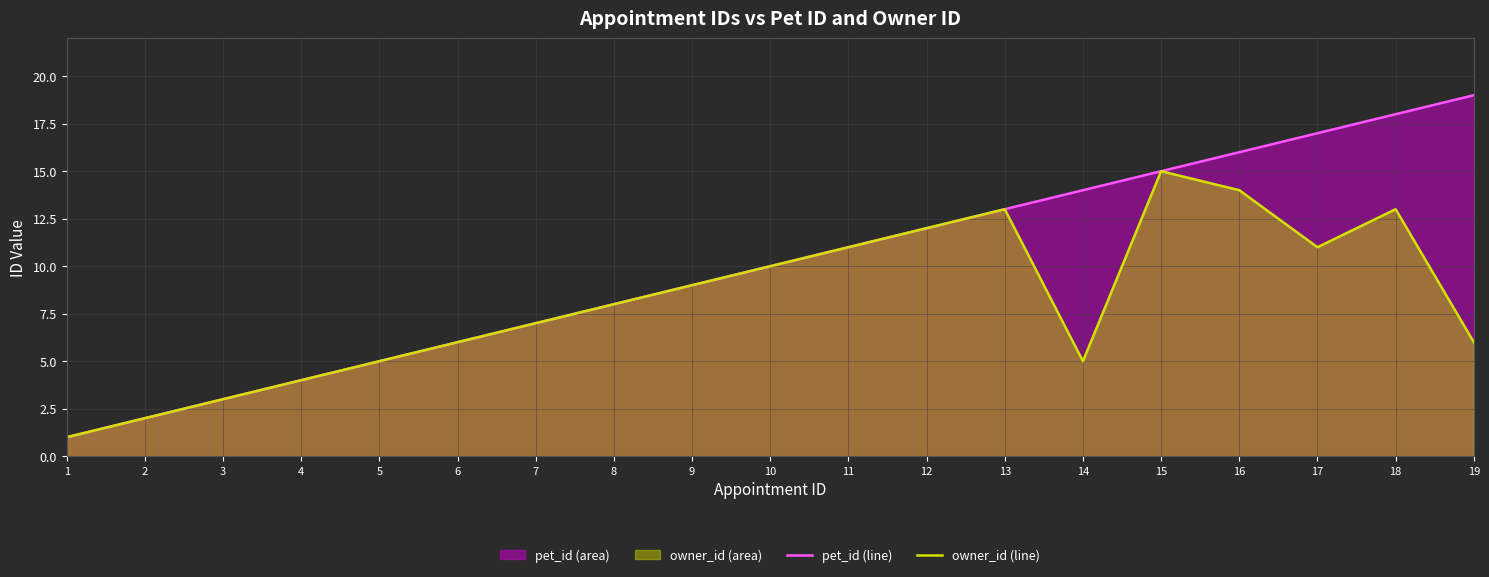

At which category is the sum across all series the highest?

18